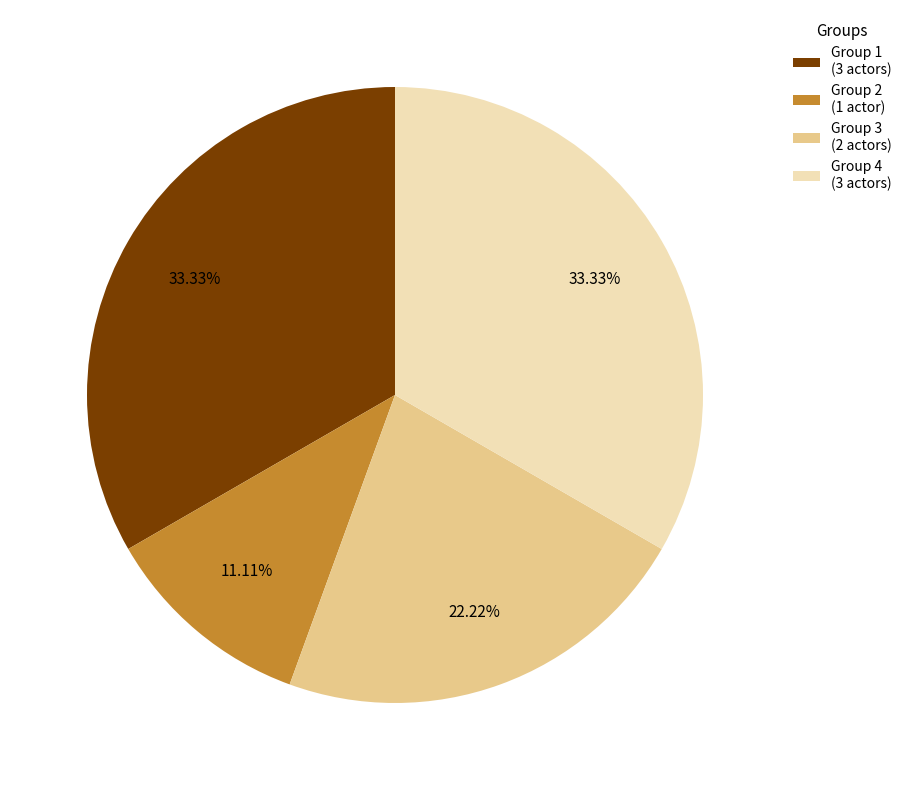

To the nearest percent, what is the difference between the largest and smallest slice percentages?

22%